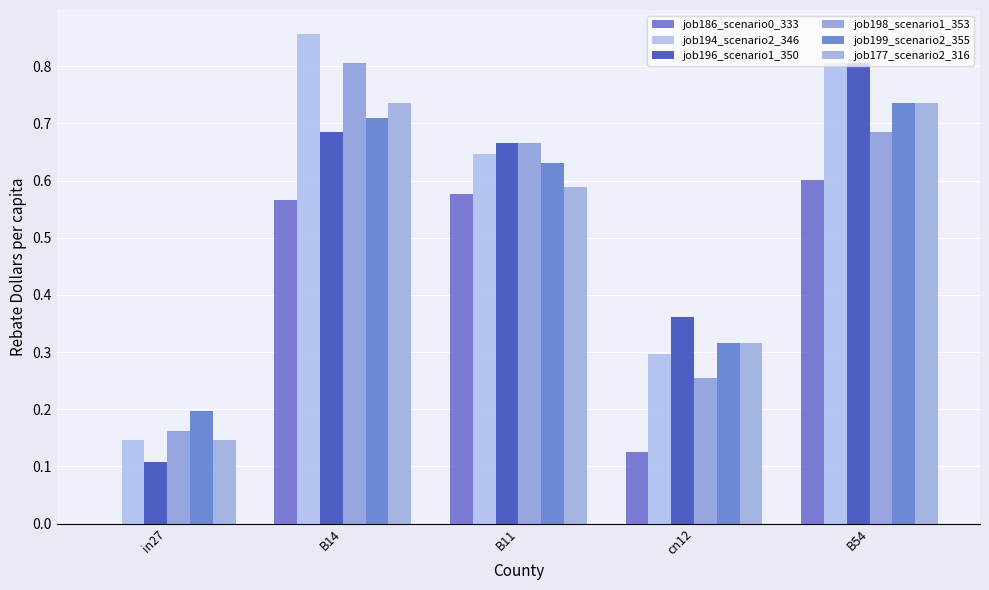

What is the highest value of the job198_scenario1_353 series?

0.8